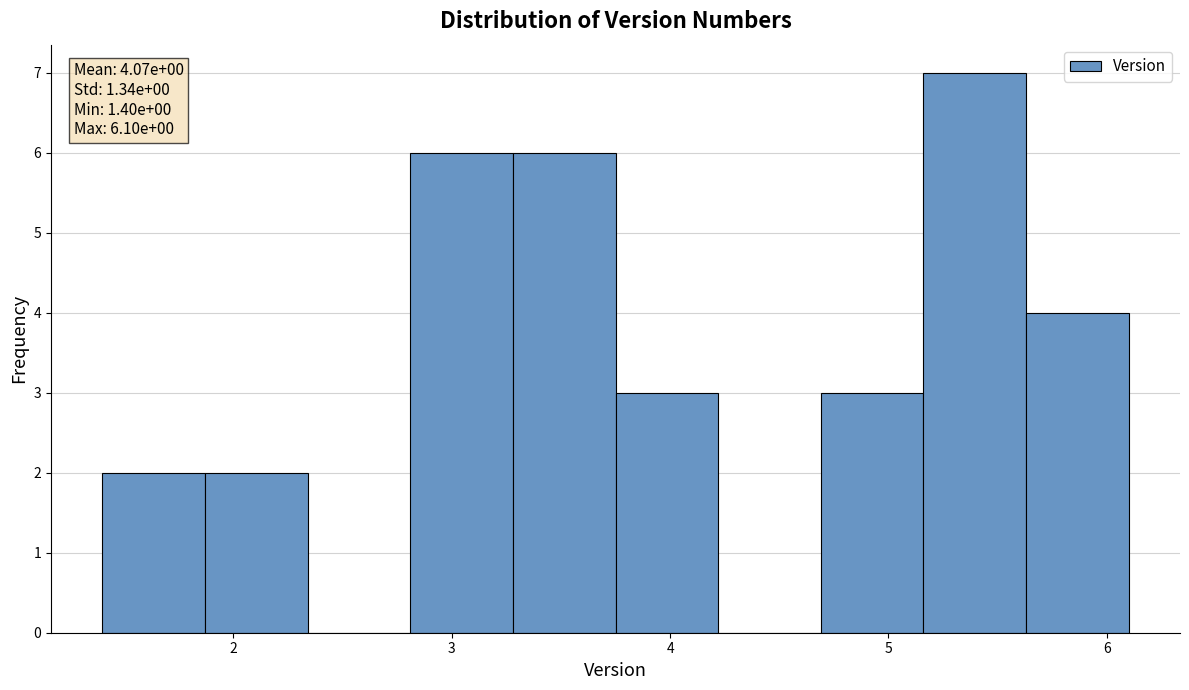

Over which range of the x-axis is the bar tallest?

5.16 to 5.63